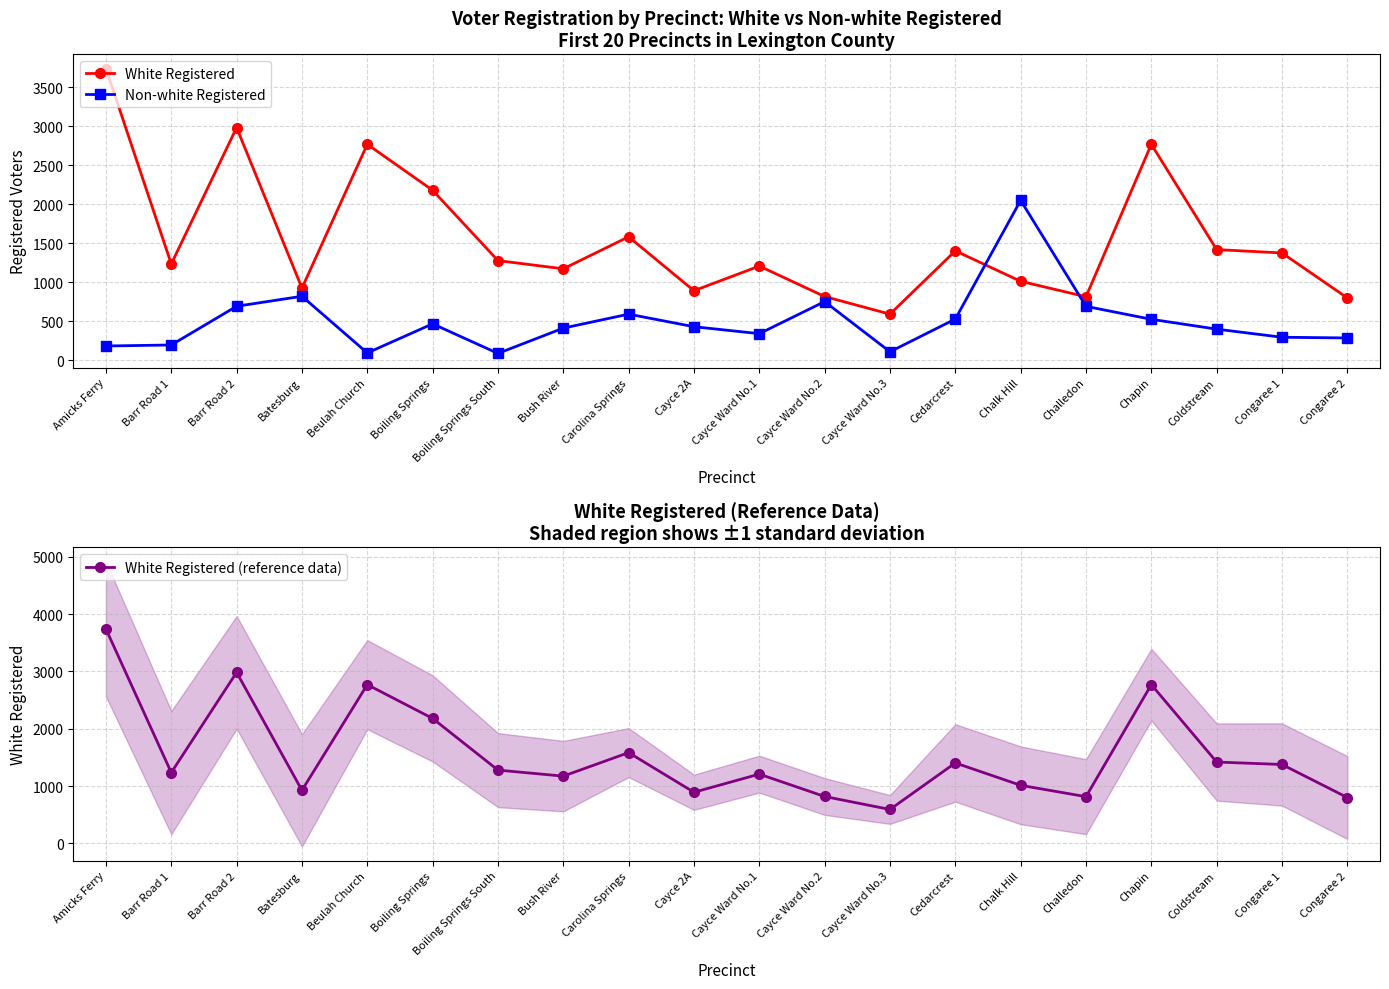

Which category has the lowest value across all series?

Boiling Springs South